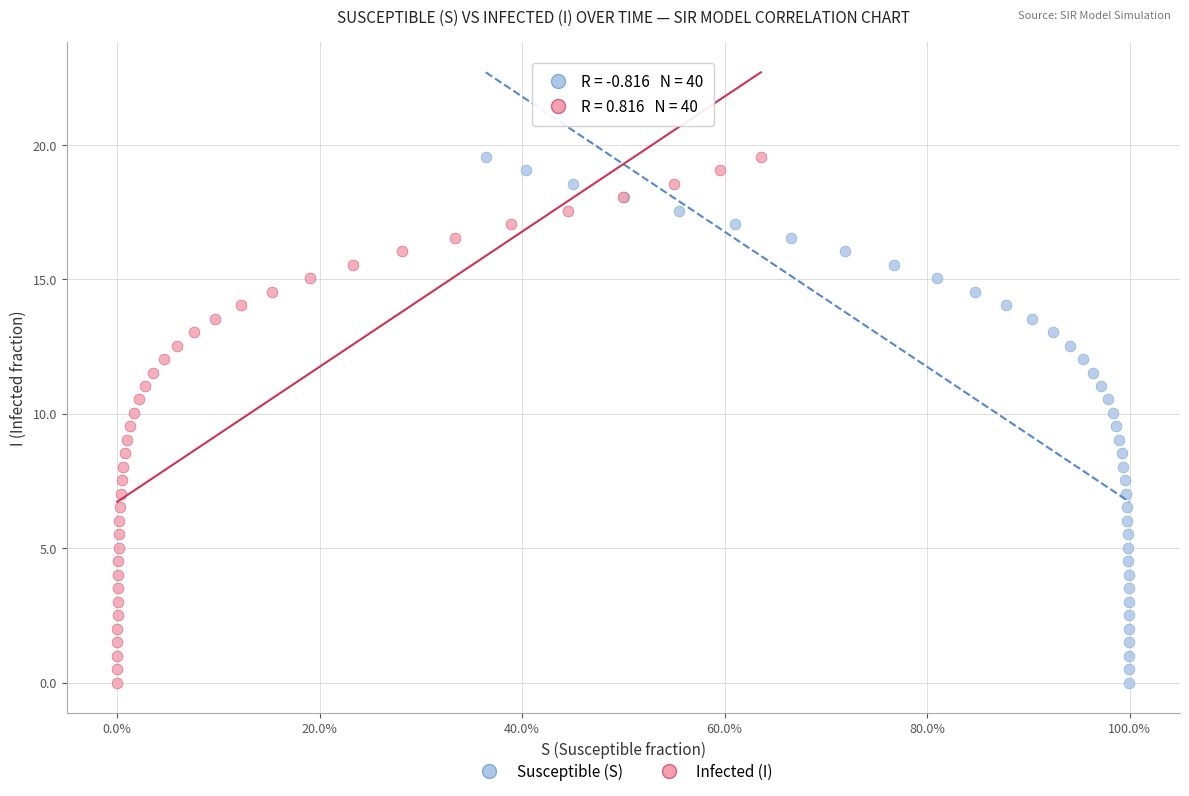

What are all the series names shown in the legend?

Susceptible (S), Infected (I)